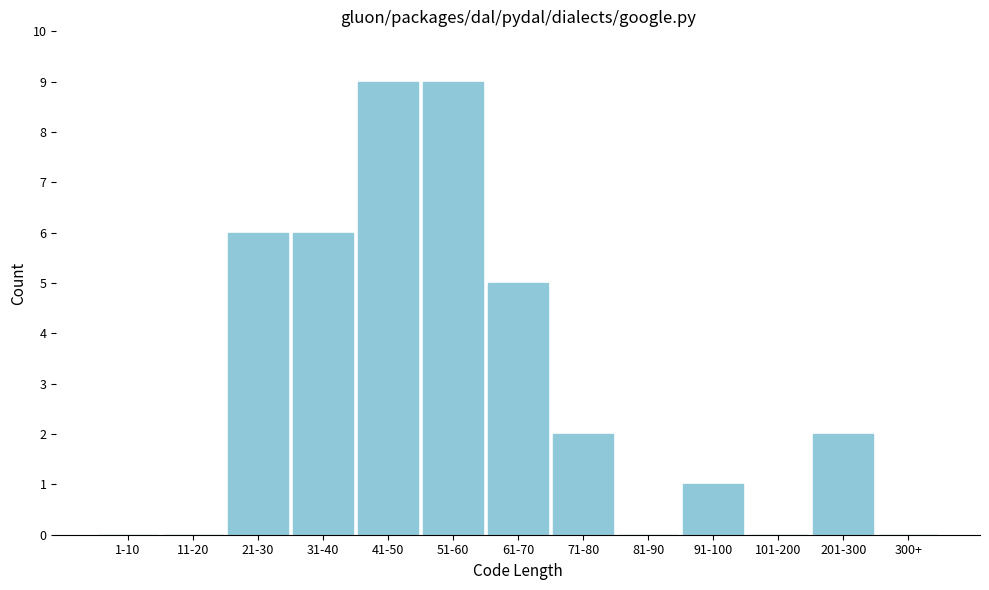

Reading right to left, list all the values displayed in this chart.

300+=0	201-300=2	101-200=0	91-100=1	81-90=0	71-80=2	61-70=5	51-60=9	41-50=9	31-40=6	21-30=6	11-20=0	1-10=0